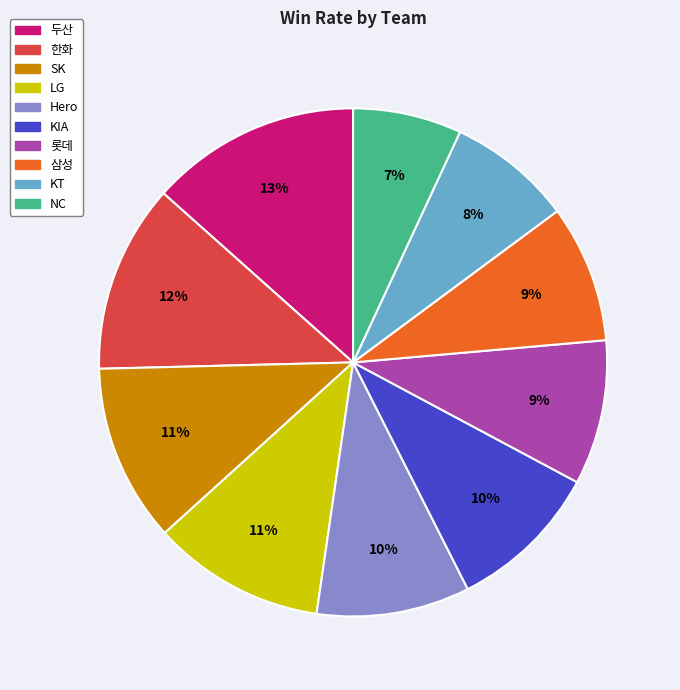

Which slice is the largest?

두산